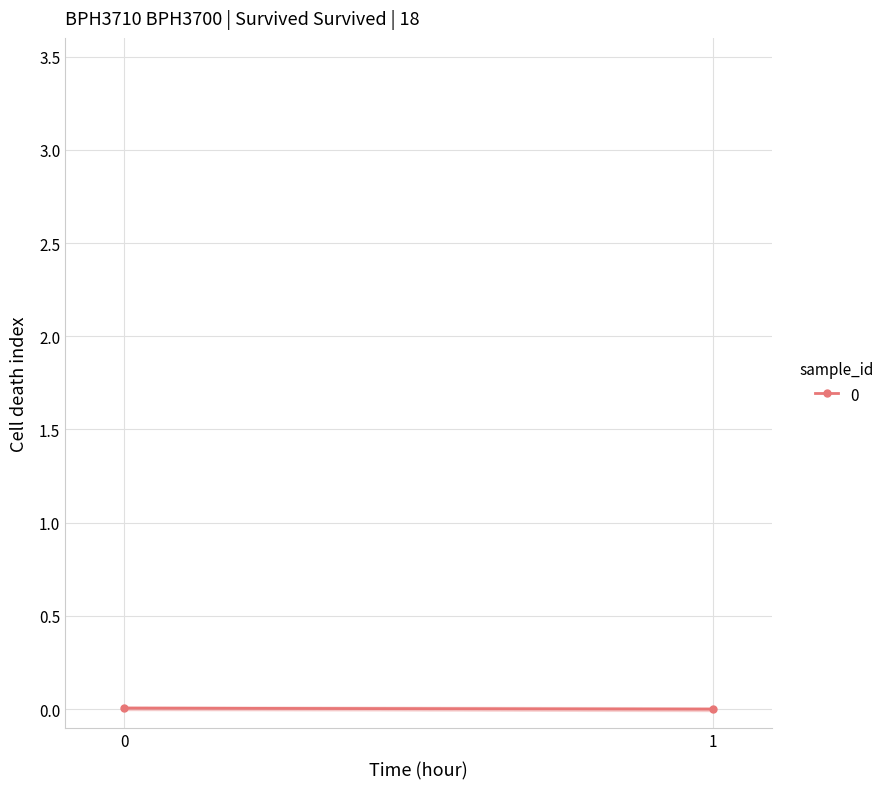

Rank the categories by value from highest to lowest.

0, 1